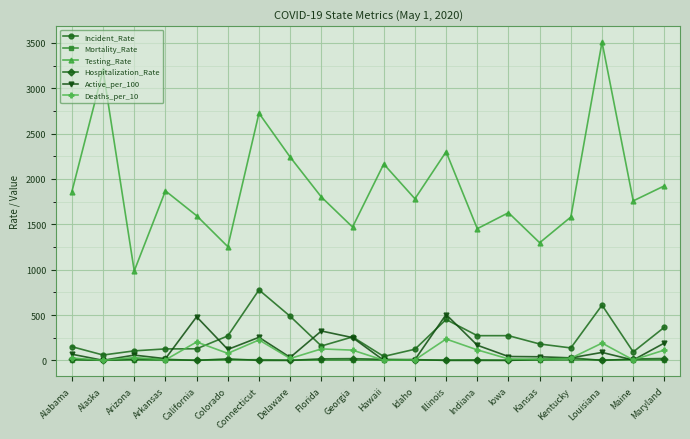

Does the chart have visible grid lines?

Yes